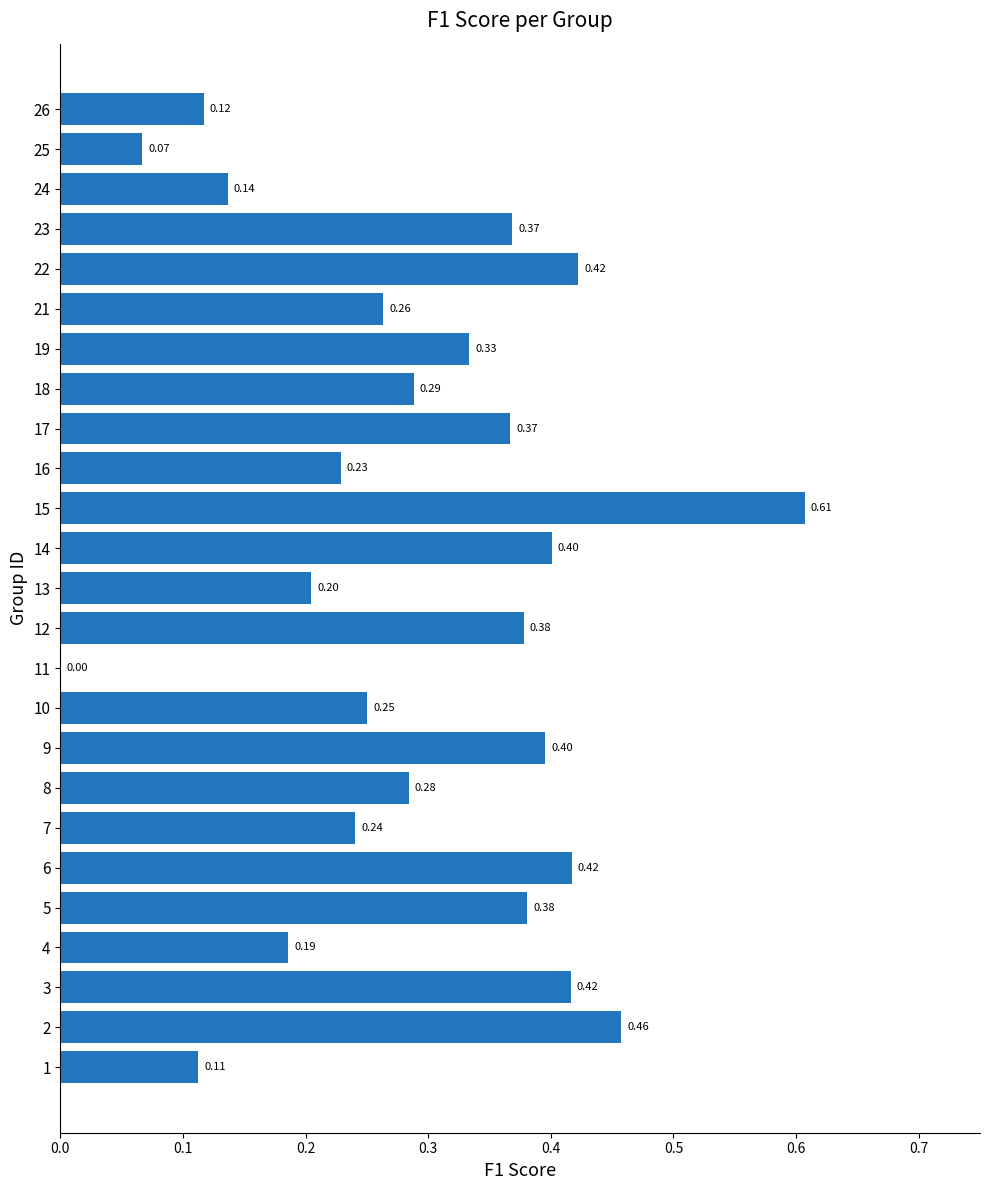

Which has a higher value, 1 or 21?

21